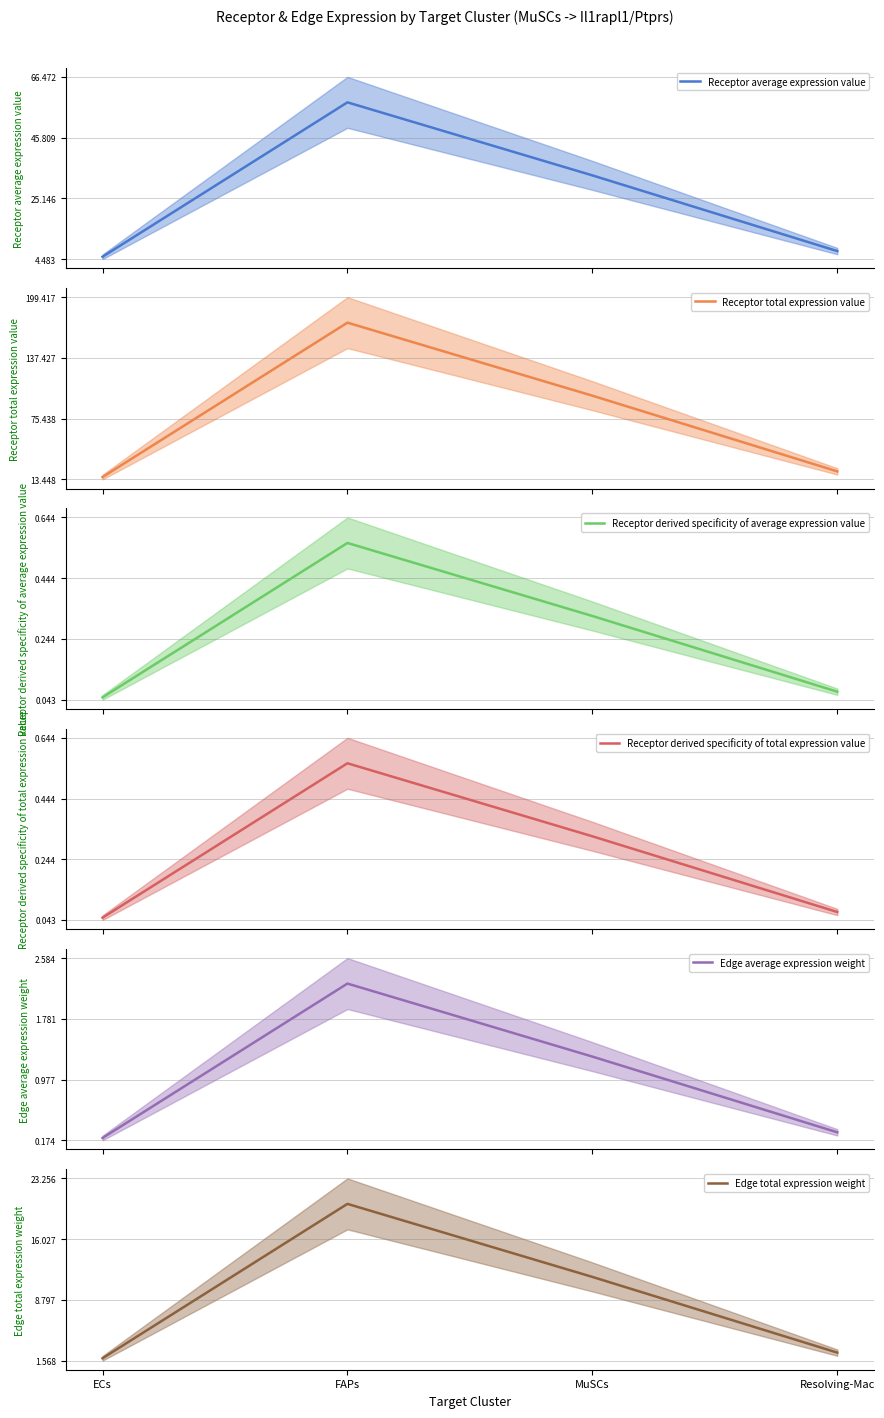

Rank the series at ECs from highest to lowest value.

Receptor total expression value, Receptor average expression value, Edge total expression weight, Edge average expression weight, Receptor derived specificity of average expression value, Receptor derived specificity of total expression value